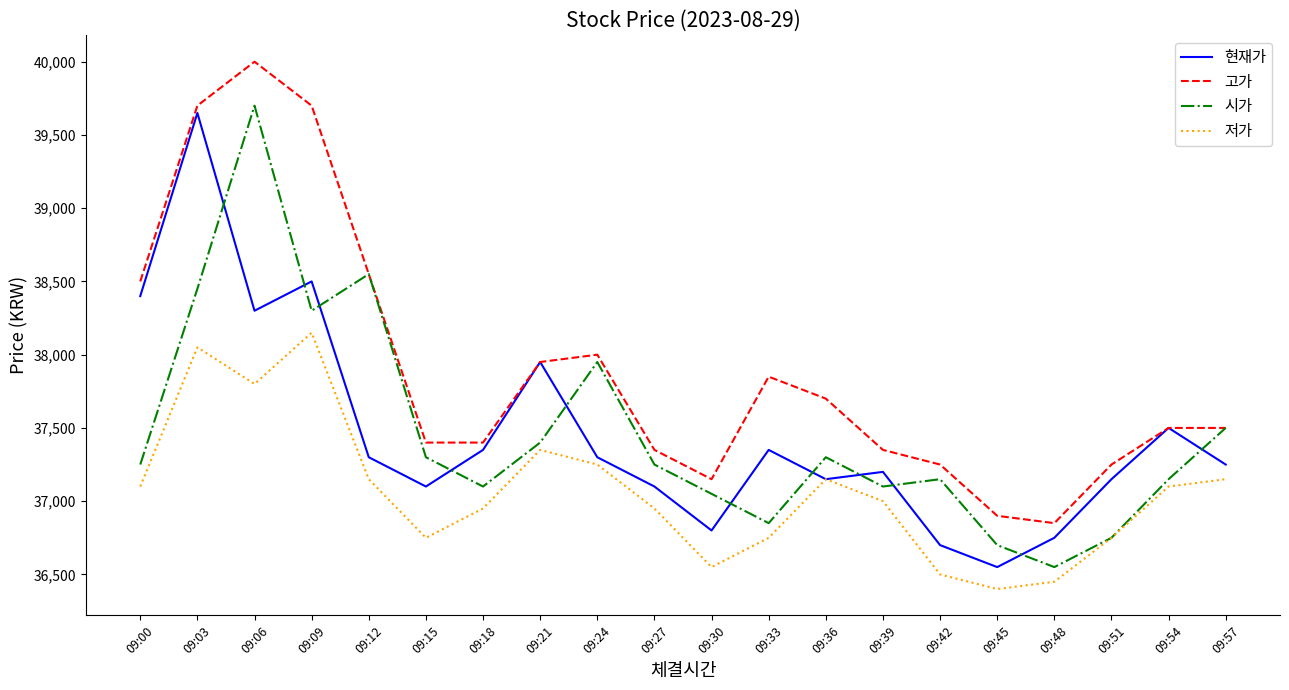

Between which two adjacent categories do 시가 and 현재가 first intersect?

09:03 and 09:06